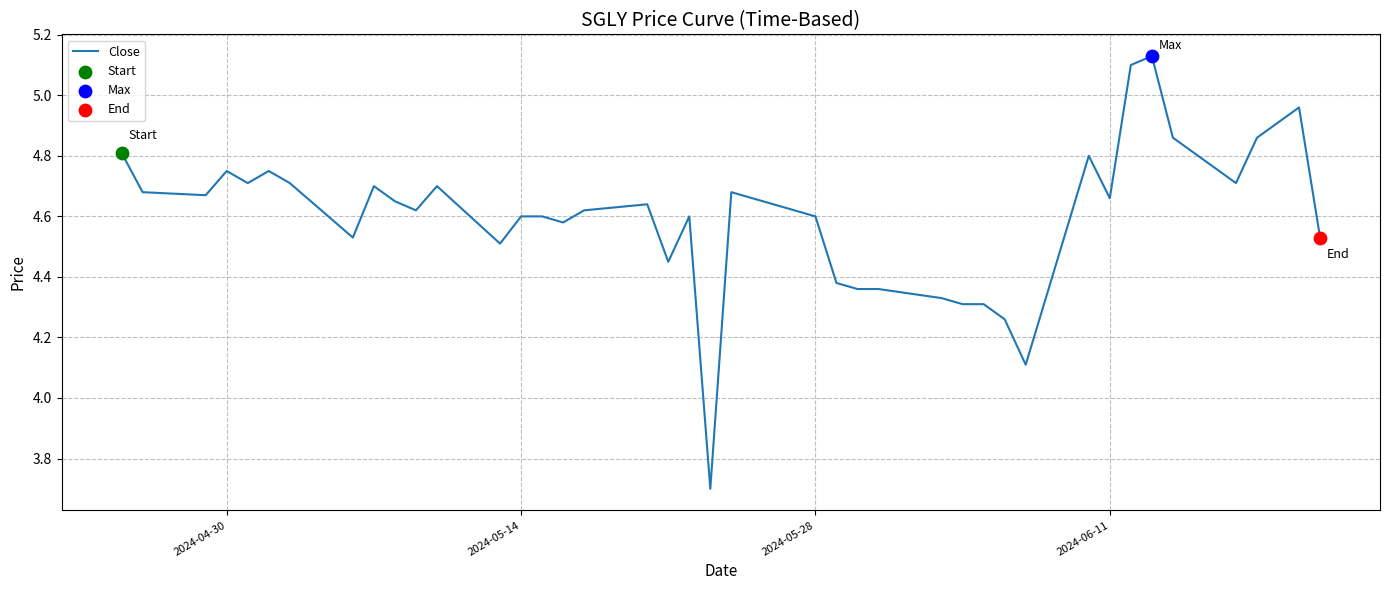

What is the smallest value displayed?

3.7